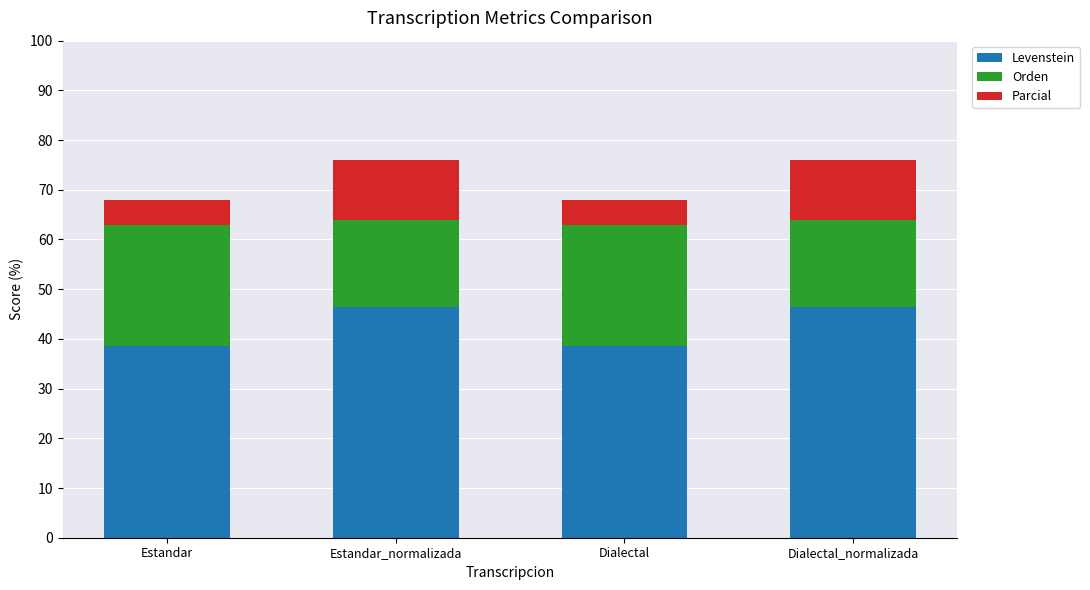

What are all the series names shown in the legend?

Levenstein, Orden, Parcial